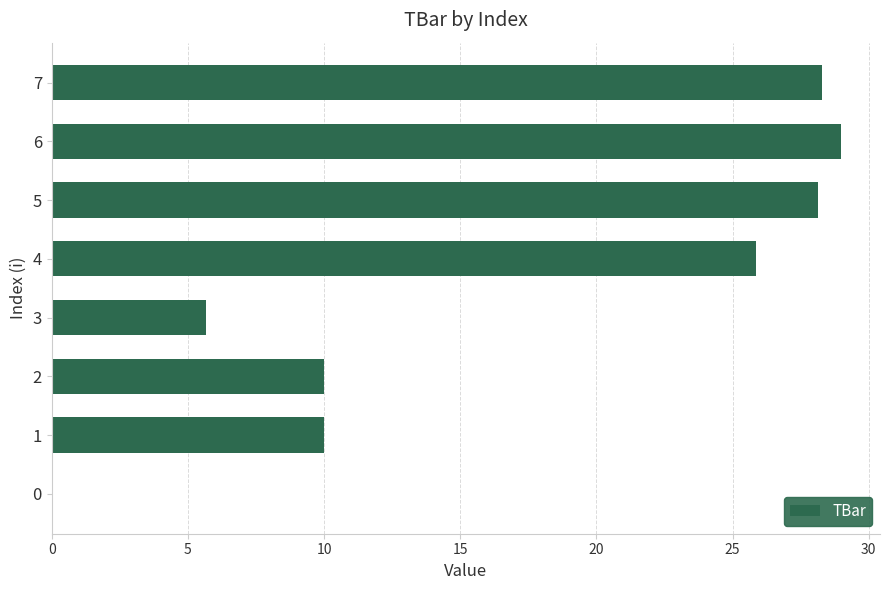

How many values exceed 25?

4